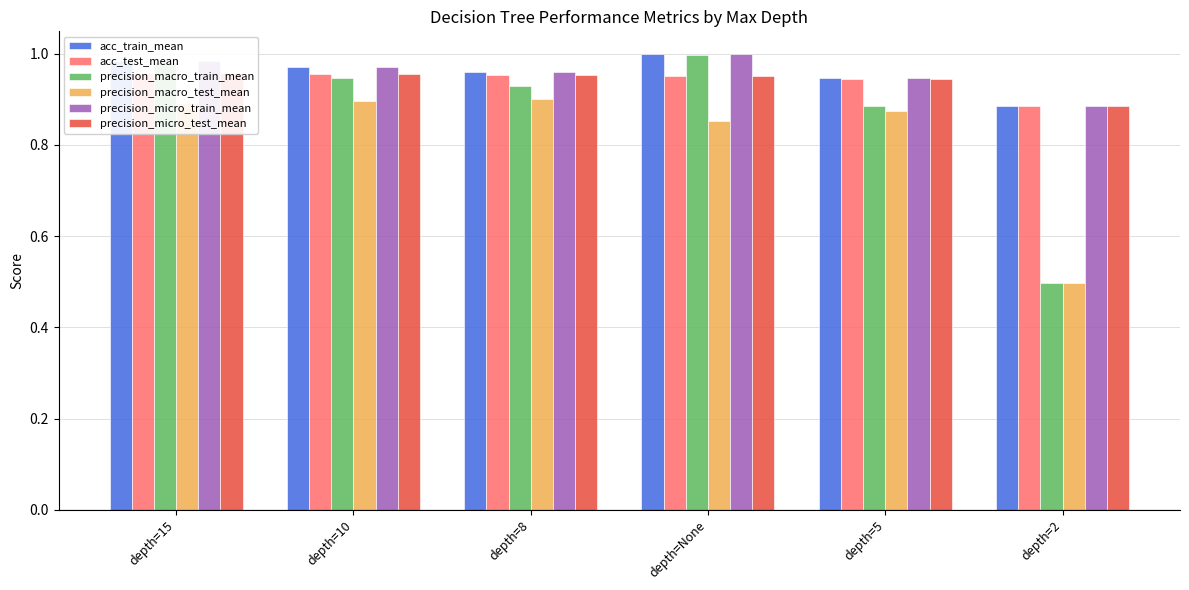

Reading right to left, transcribe all the data shown in this chart.

acc_train_mean: 0.9	0.9	1.0	1.0	1.0	1.0
acc_test_mean: 0.9	0.9	1.0	1.0	1.0	1.0
precision_macro_train_mean: 0.5	0.9	1.0	0.9	0.9	1.0
precision_macro_test_mean: 0.5	0.9	0.9	0.9	0.9	0.9
precision_micro_train_mean: 0.9	0.9	1.0	1.0	1.0	1.0
precision_micro_test_mean: 0.9	0.9	1.0	1.0	1.0	1.0